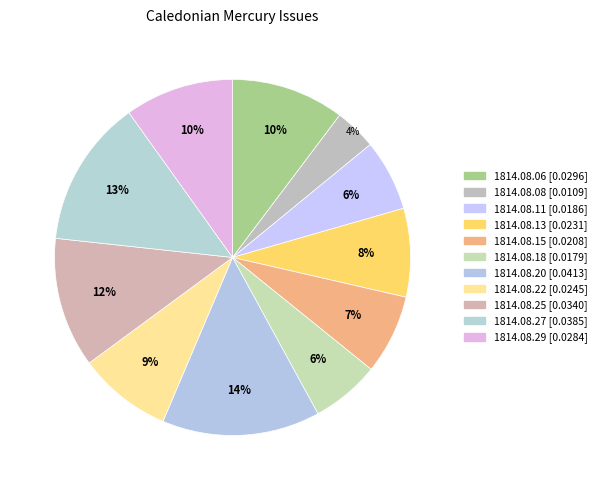

What is the smallest slice in the pie chart?

1814.08.08